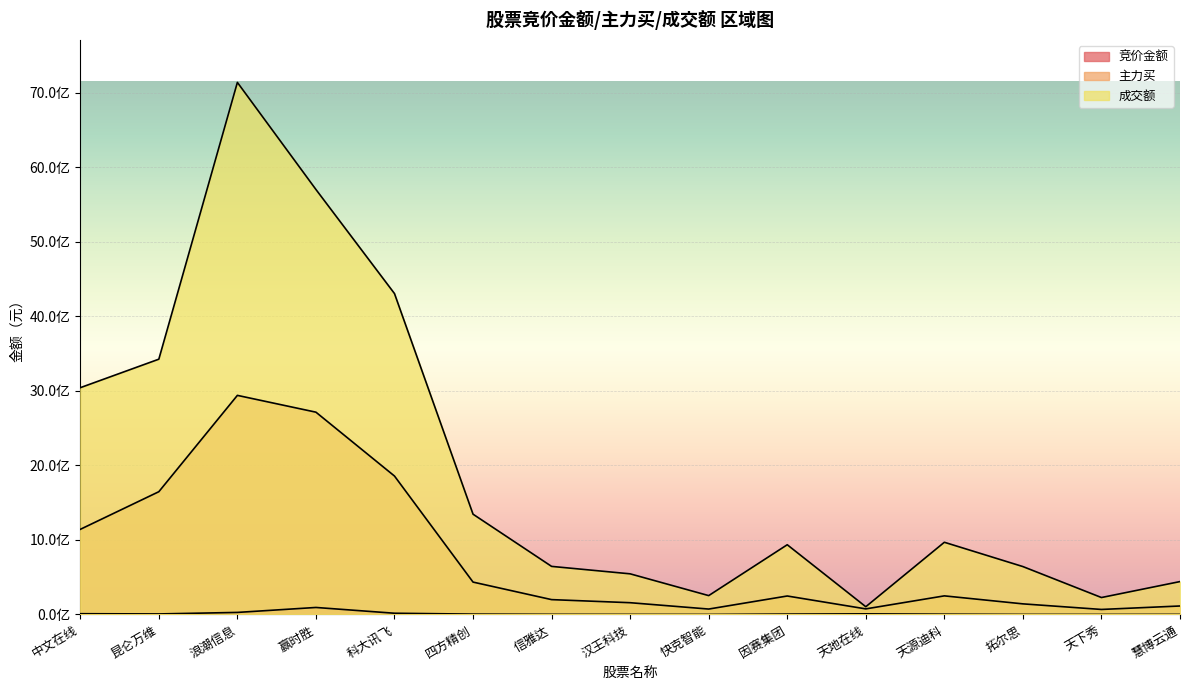

Reading left to right, list all the values displayed in this chart.

竞价金额: 中文在线=9997695	昆仑万维=7084000	浪潮信息=27392580	赢时胜=93873000	科大讯飞=16402750	四方精创=4650800	信雅达=1731464	汉王科技=956084	快克智能=344127	因赛集团=5115816	天地在线=8224473	天源迪科=3700284	拓尔思=681340	天下秀=412104	慧博云通=1065152
主力买: 中文在线=1141513577	昆仑万维=1646329432	浪潮信息=2938237175	赢时胜=2712882428	科大讯飞=1856387789	四方精创=434186855	信雅达=199087617	汉王科技=157710032	快克智能=72569283	因赛集团=247643180	天地在线=74747322	天源迪科=249383021	拓尔思=142182422	天下秀=67269557	慧博云通=113624556
成交额: 中文在线=3041300130	昆仑万维=3423570974	浪潮信息=7135412472	赢时胜=5699292506	科大讯飞=4303433742	四方精创=1344771097	信雅达=644720205	汉王科技=544903556	快克智能=252809742	因赛集团=935033195	天地在线=103701011	天源迪科=968263012	拓尔思=642260103	天下秀=227023798	慧博云通=441049307